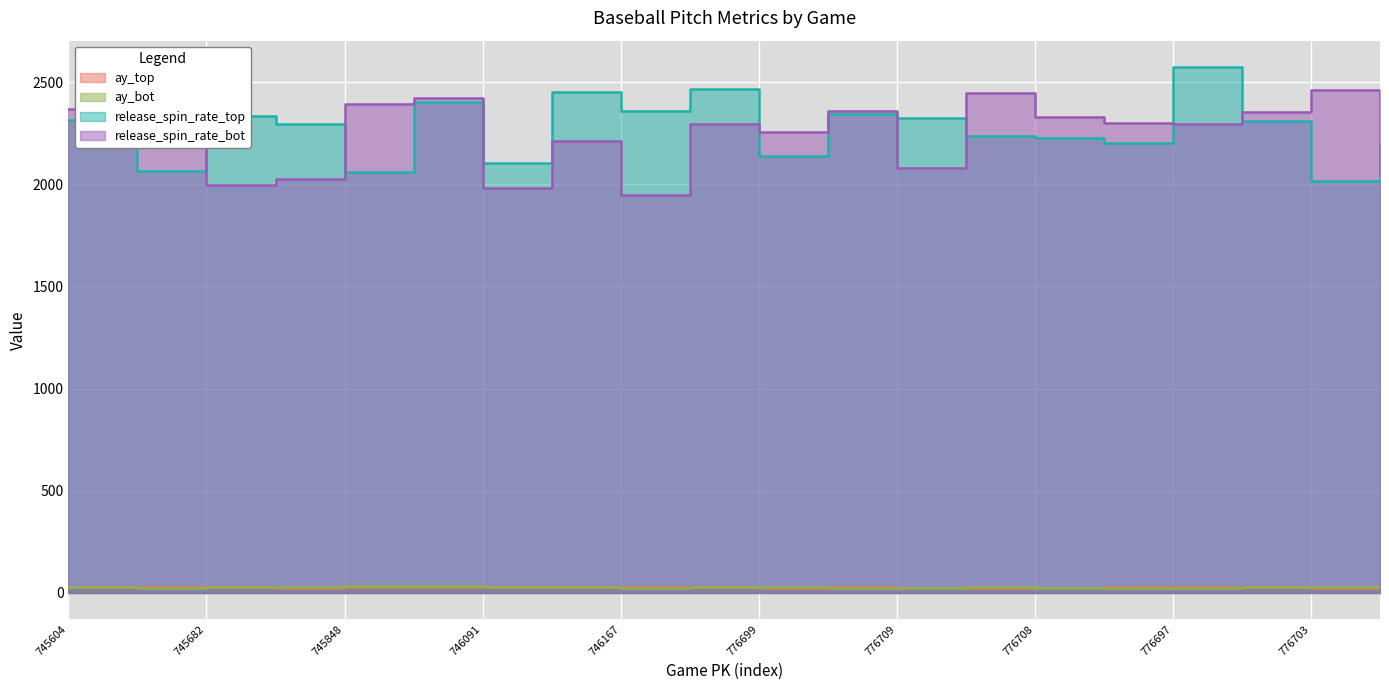

At how many categories does at least one series exceed 1438?

20